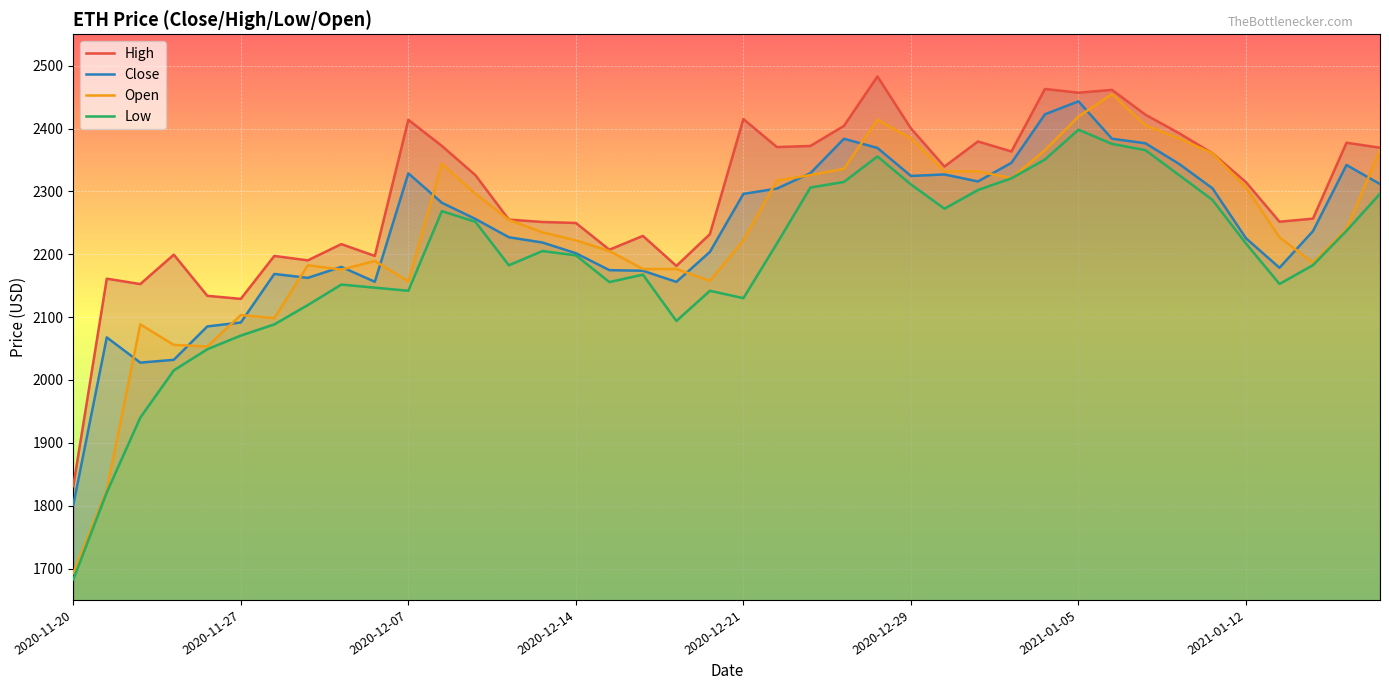

Which category has the highest value in the Close series?

2021-01-05